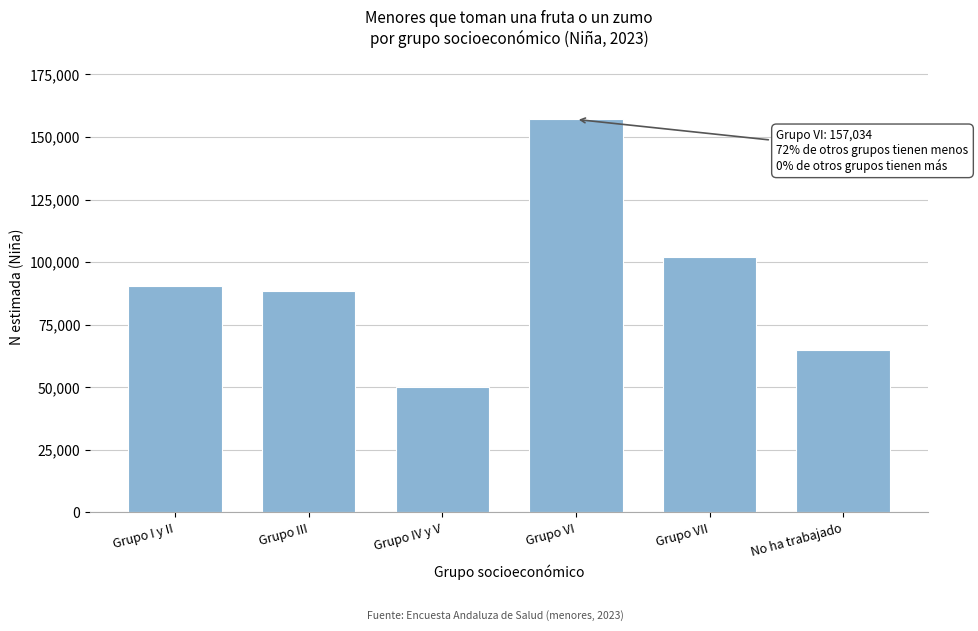

Reading left to right, what are all the values shown in this chart?

90260	88316	50014	157034	102197	64974